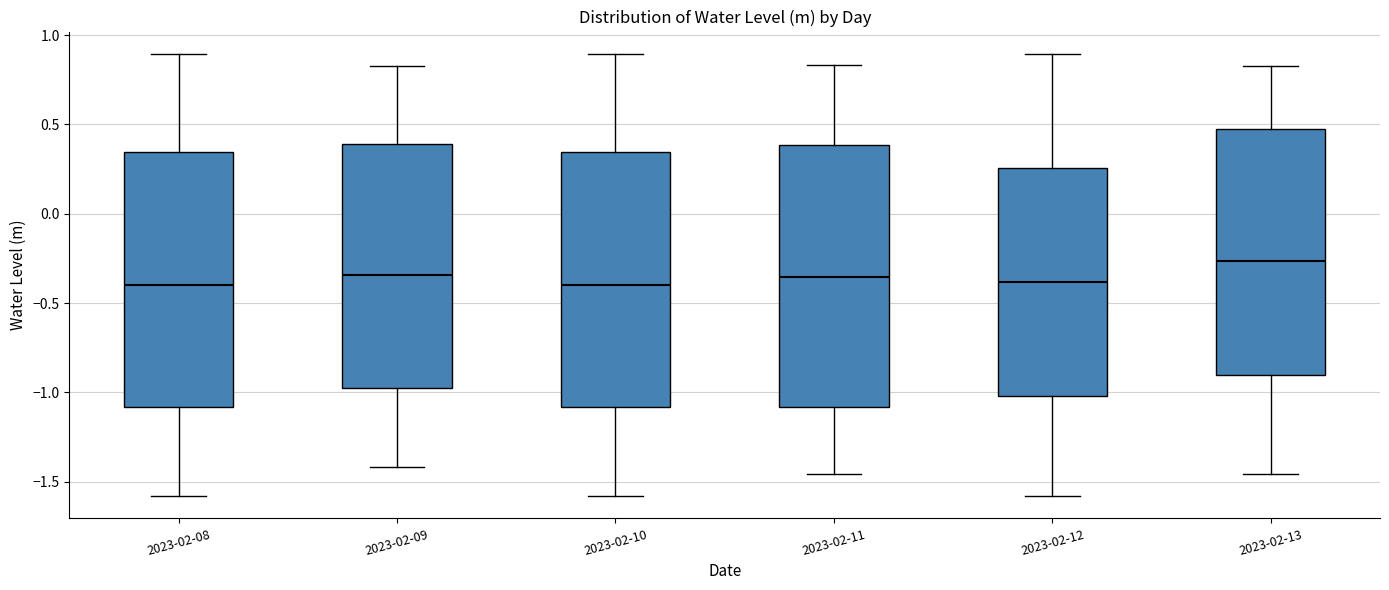

Reading left to right, read every box against the y-axis: the position of its median line, the range the box covers, and the ends of its whiskers. The values are not printed on the chart, so give them approximately, as read against the axis.

2023-02-08: median -0.40, box -1.10 to 0.35, whiskers -1.60 to 0.90
2023-02-09: median -0.35, box -1.00 to 0.40, whiskers -1.40 to 0.85
2023-02-10: median -0.40, box -1.10 to 0.35, whiskers -1.60 to 0.90
2023-02-11: median -0.35, box -1.10 to 0.40, whiskers -1.45 to 0.85
2023-02-12: median -0.40, box -1.00 to 0.25, whiskers -1.60 to 0.90
2023-02-13: median -0.25, box -0.90 to 0.45, whiskers -1.45 to 0.85